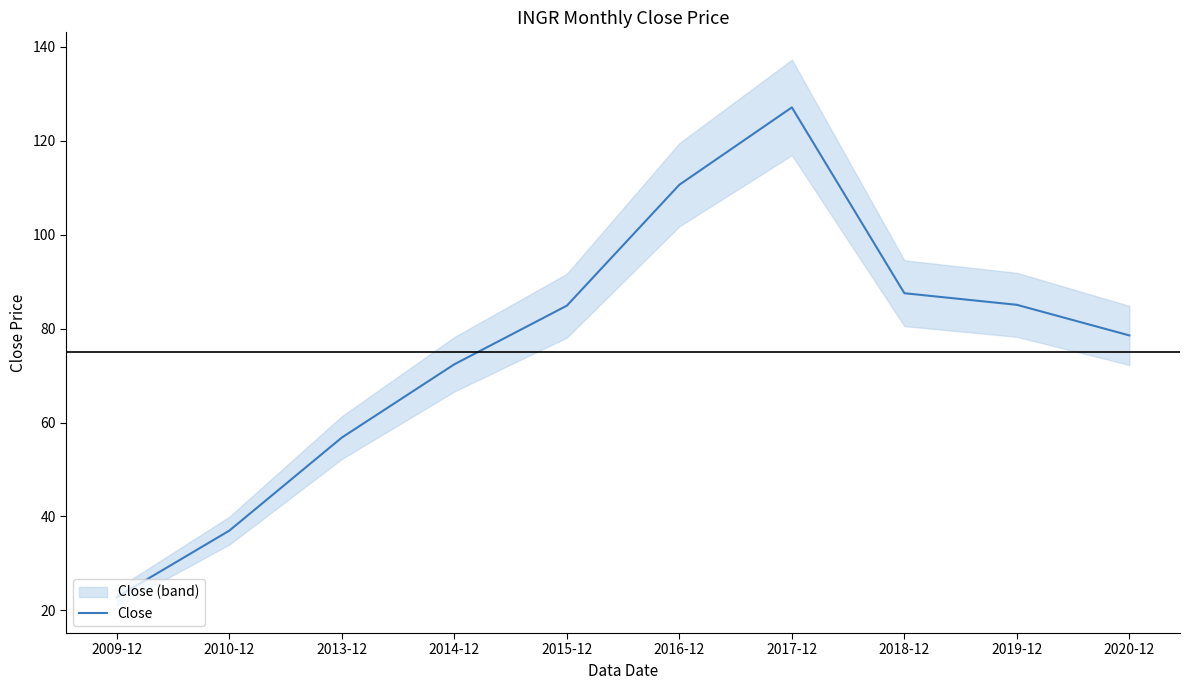

What is the maximum value shown in the chart?

127.1